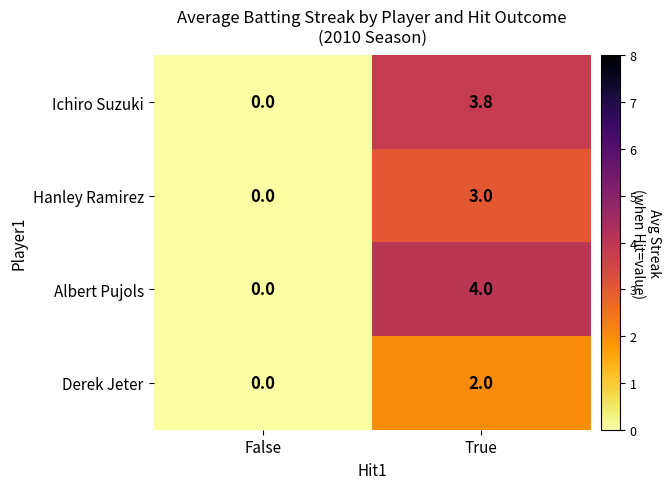

Is it true that Albert Pujols equals 0.0 at False?

True